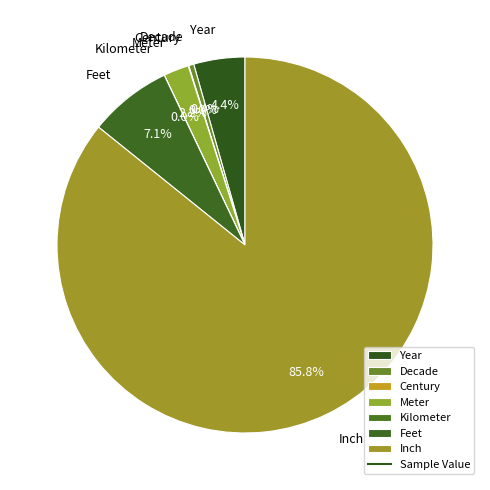

Does Inch represent more than half of the total?

Yes